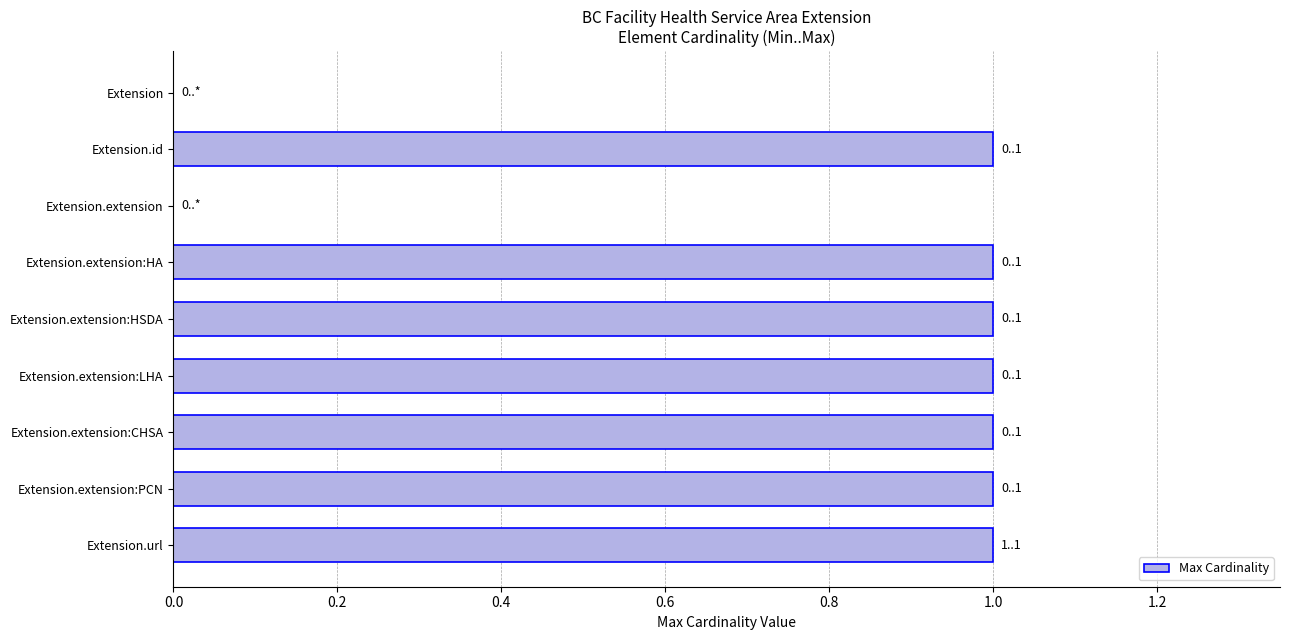

What is the ratio of the value at Extension.extension:PCN to the value at Extension.extension:CHSA?

1.0